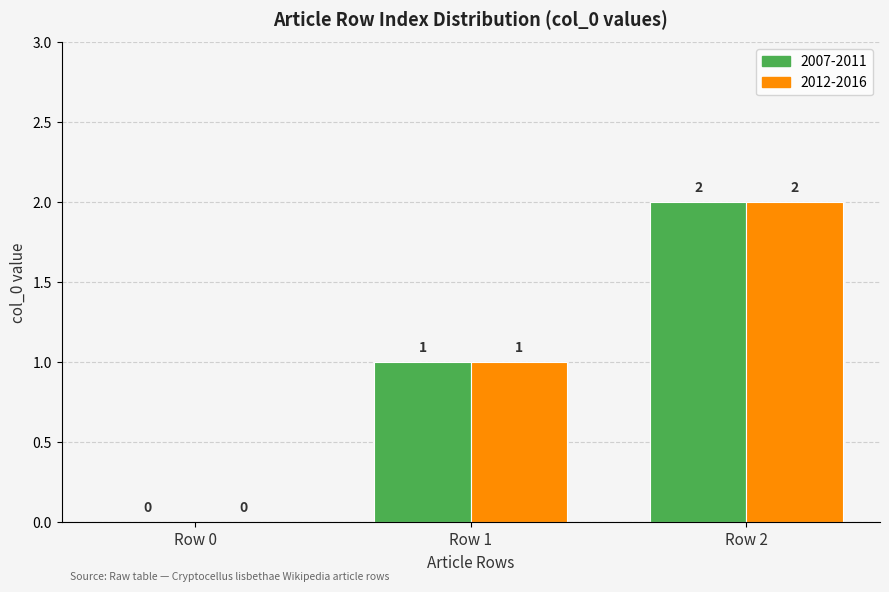

The value of 2012-2016 at Row 0 is 1. True or false?

False